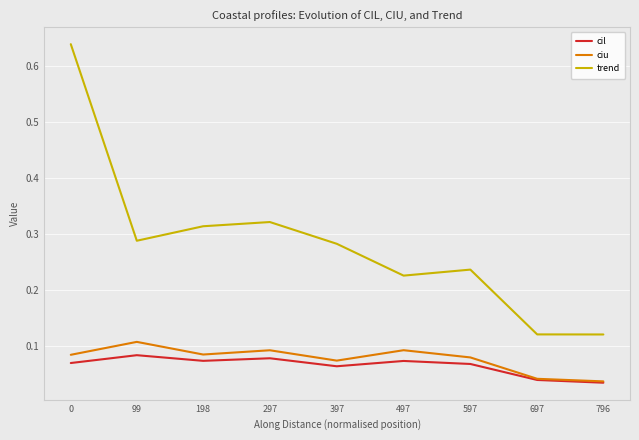

Between 0 and 99, which series saw the biggest shift?

trend